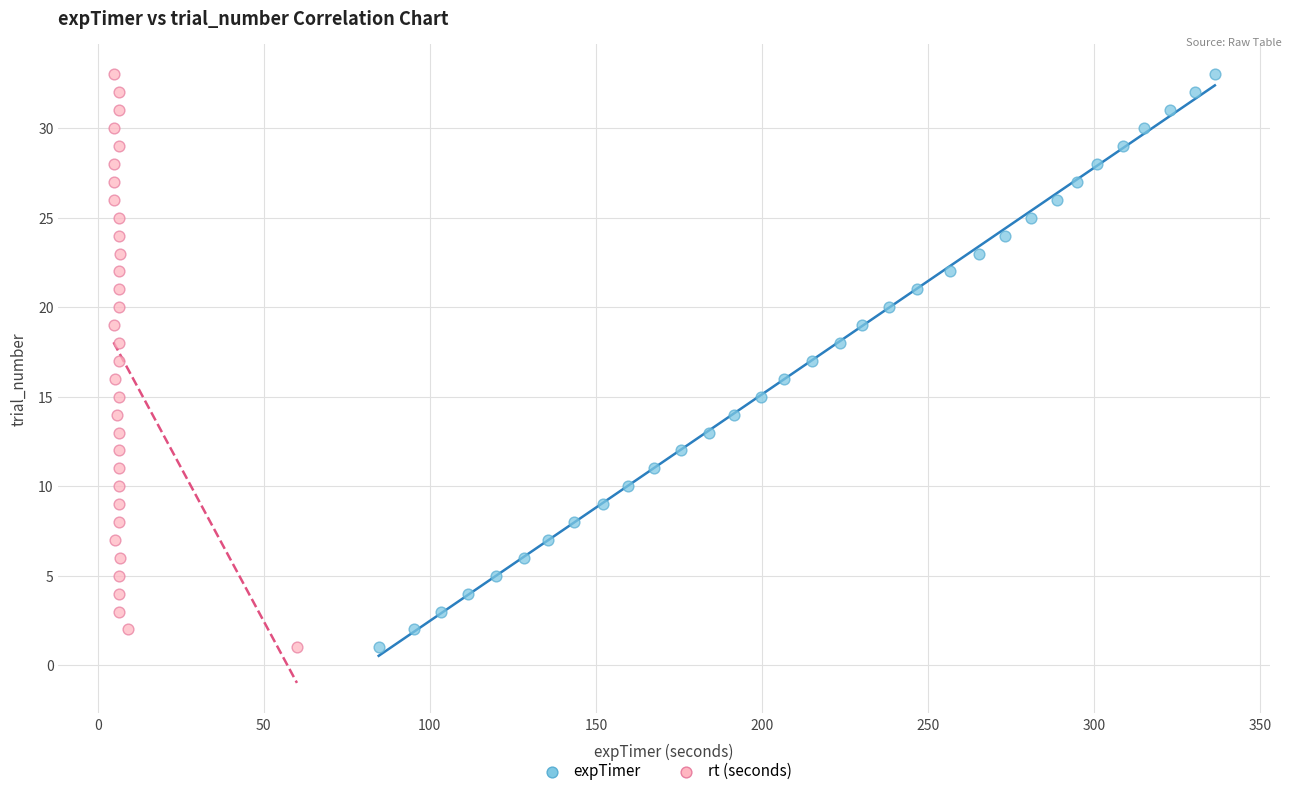

What are all the series names shown in the legend?

expTimer, rt (seconds)